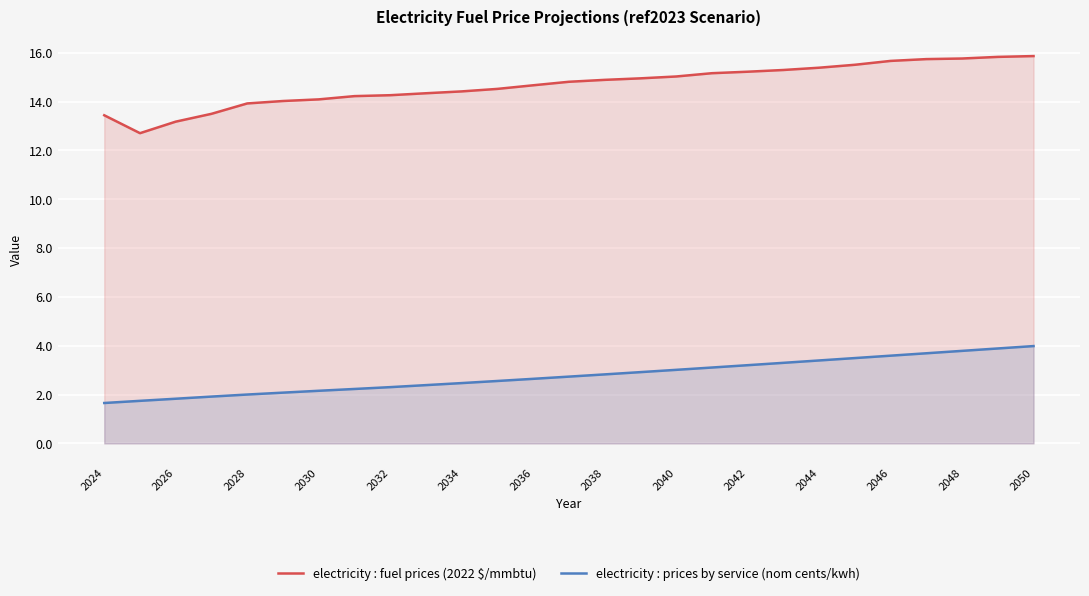

Is the value of electricity : prices by service (nom cents/kwh) at 2038 greater than the value of electricity : fuel prices (2022 $/mmbtu) at 2034?

No